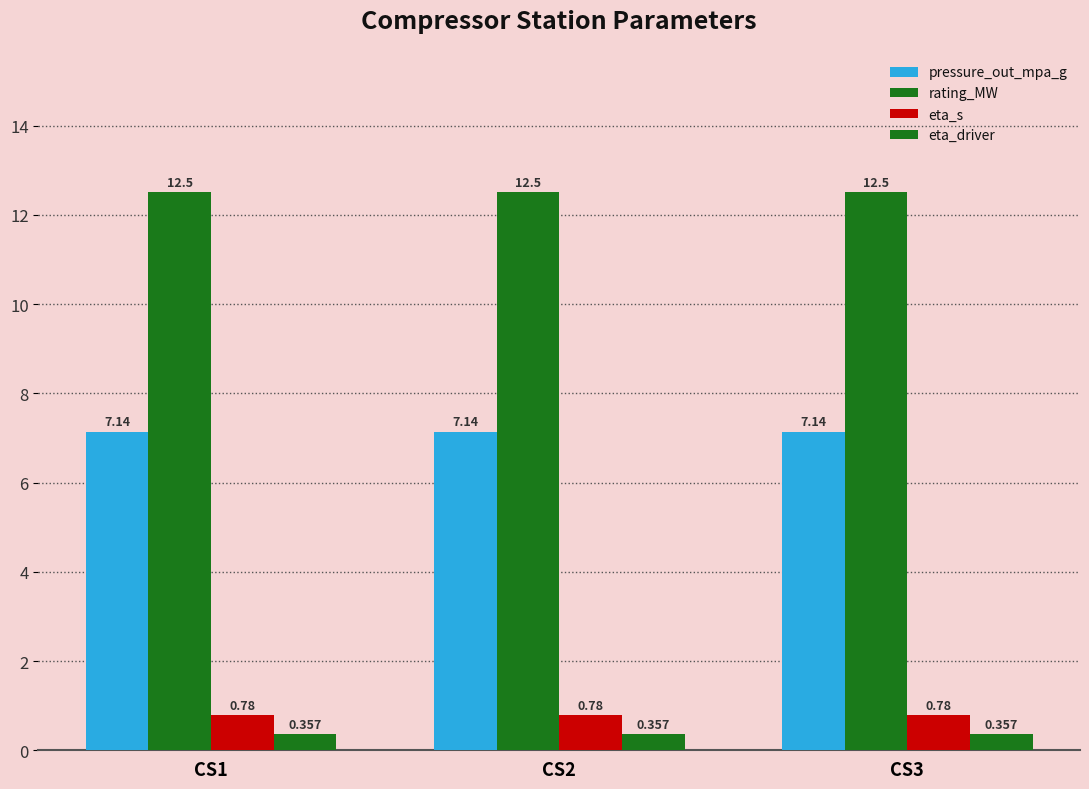

What is the average value of the eta_driver series?

0.4